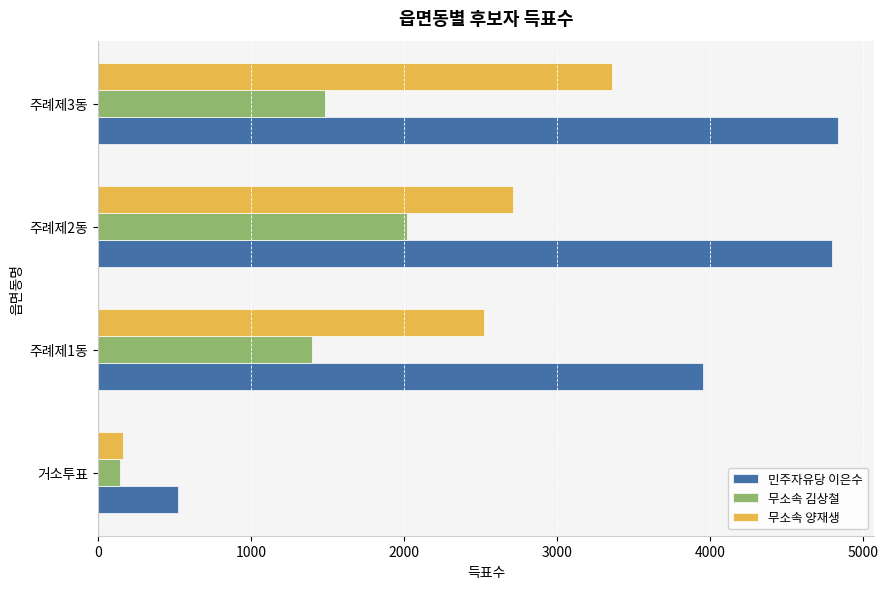

What is the difference between the second highest and second lowest values in the 무소속 양재생 series?

192